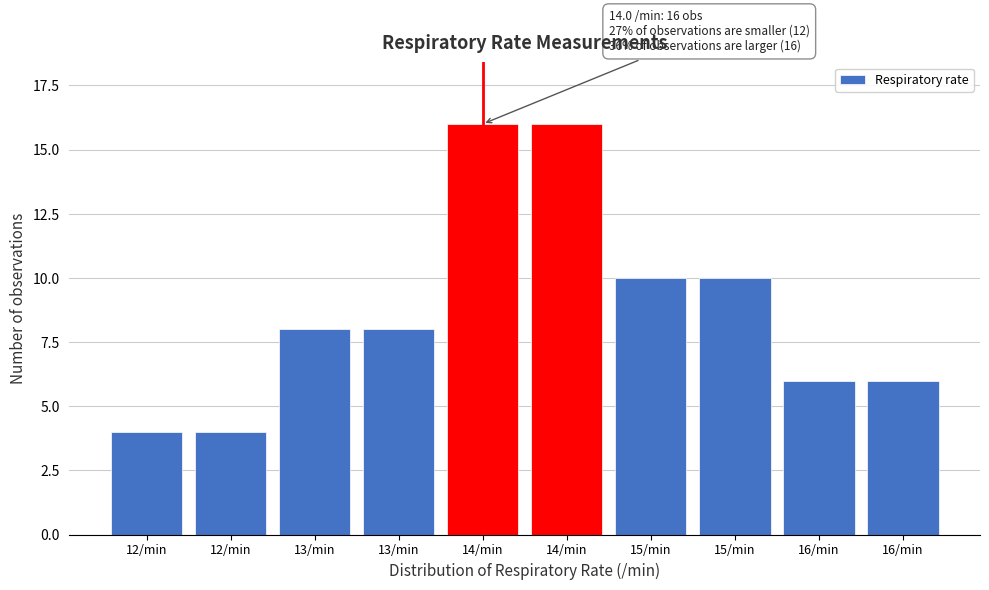

How many bars are there in total?

10